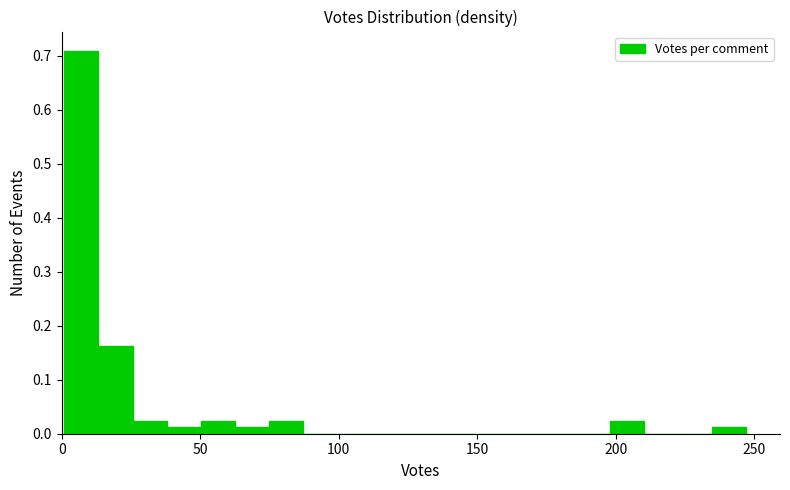

Read against the x-axis, roughly where is the centre of the tallest bar?

5